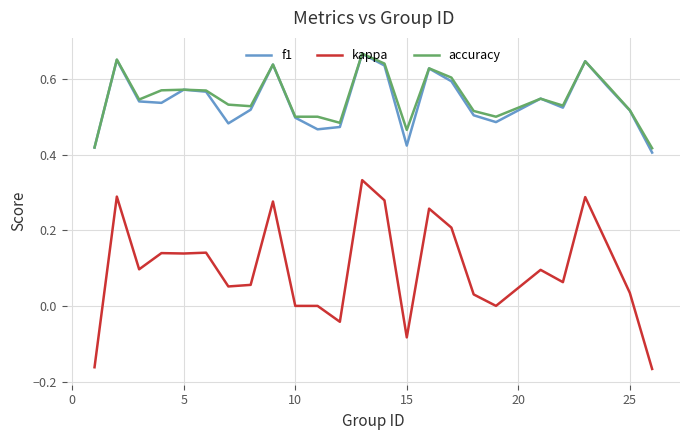

Which series has the largest range (max minus min)?

kappa